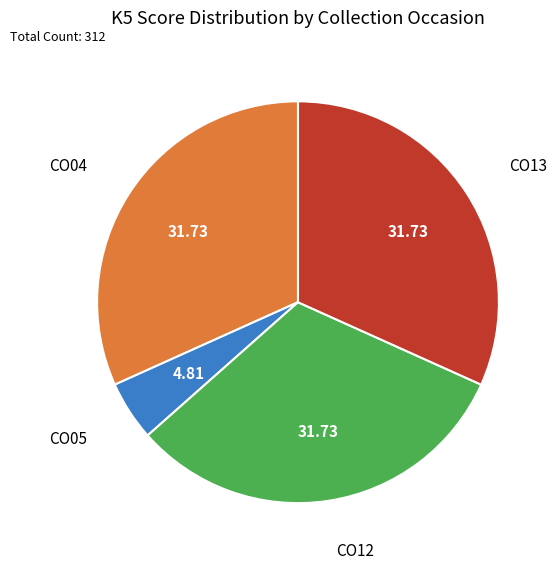

Does CO05 account for over 50% of the chart?

No